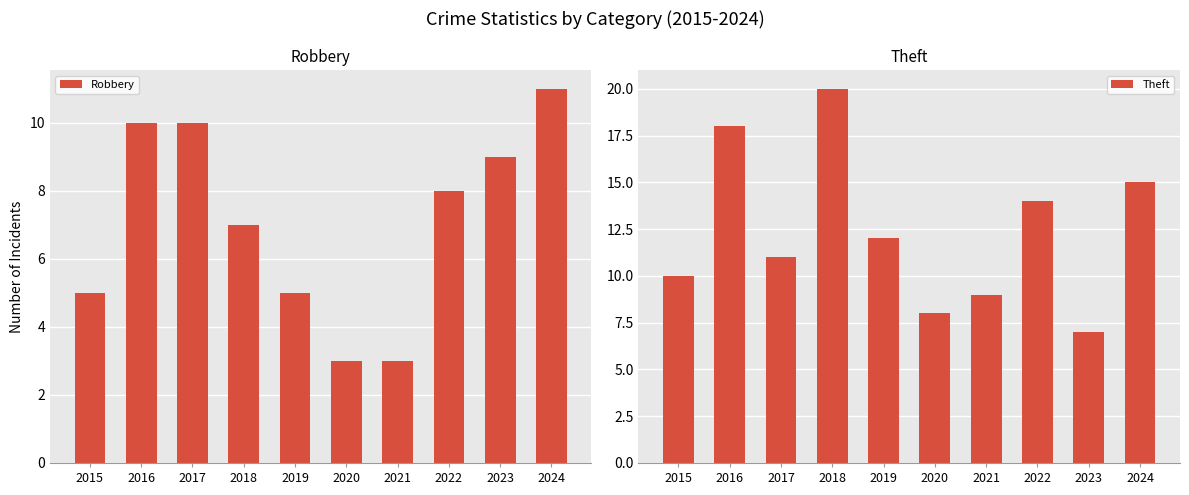

At 2015, list the series in order from smallest to largest.

Robbery, Theft